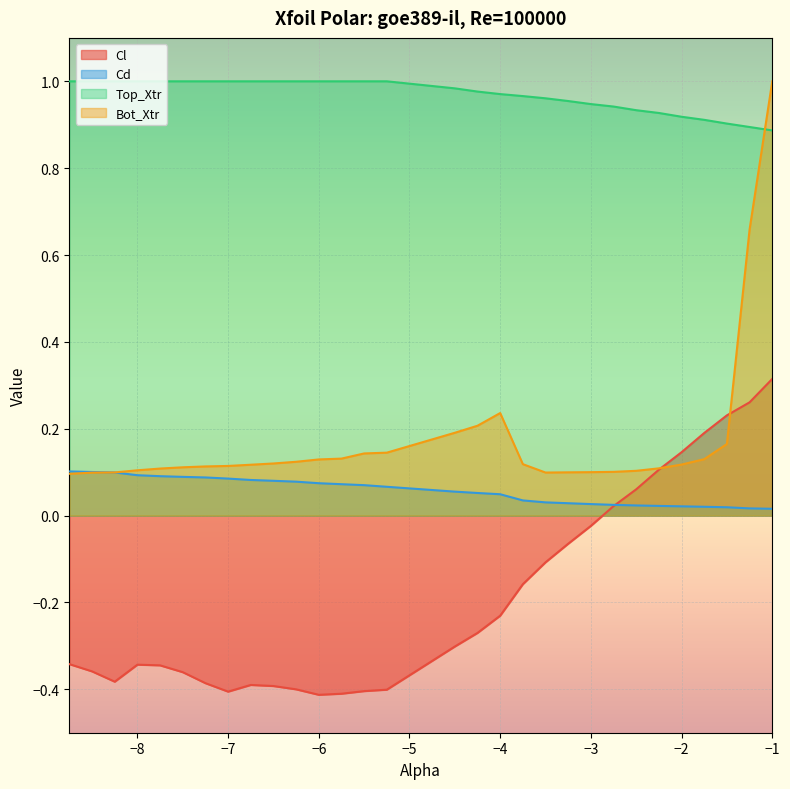

What is the spread (max minus min) of values at -3.0?

1.0